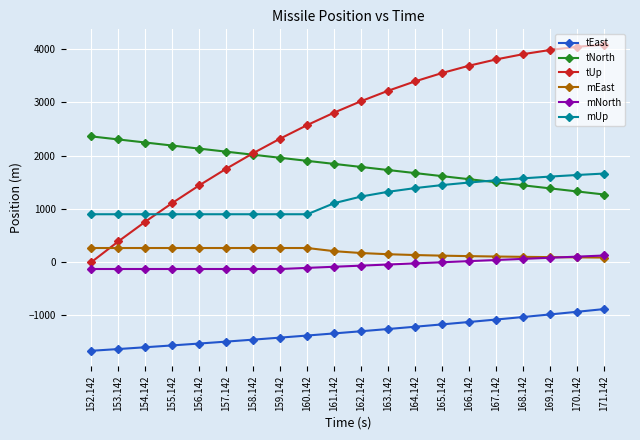

What is the maximum value shown in the chart?

4081.3